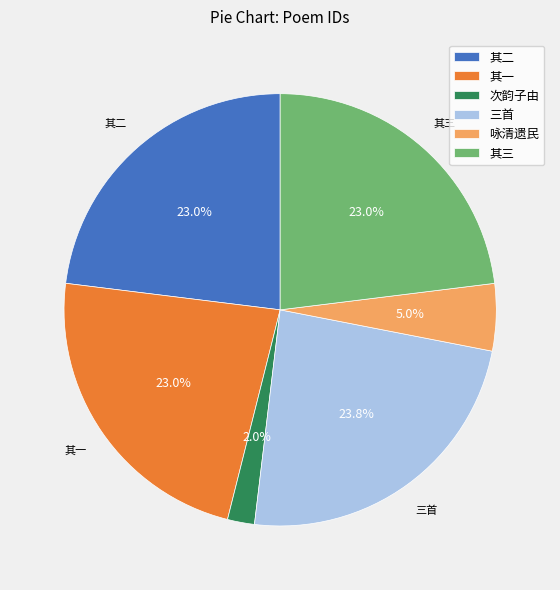

To the nearest percent, what is the difference between the largest and smallest slice percentages?

22%